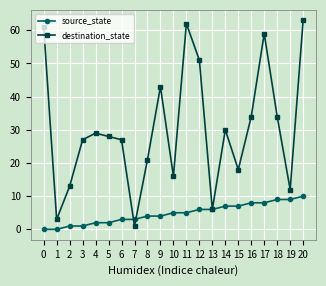

What is the highest value of the source_state series?

10